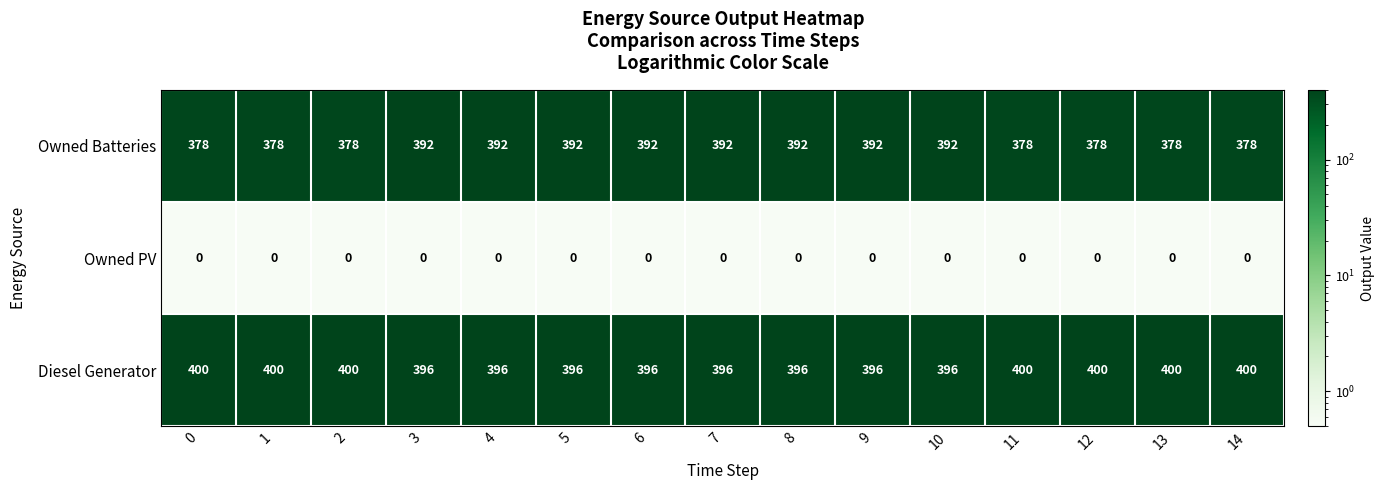

Which series changed the most between 6 and 13?

Owned Batteries